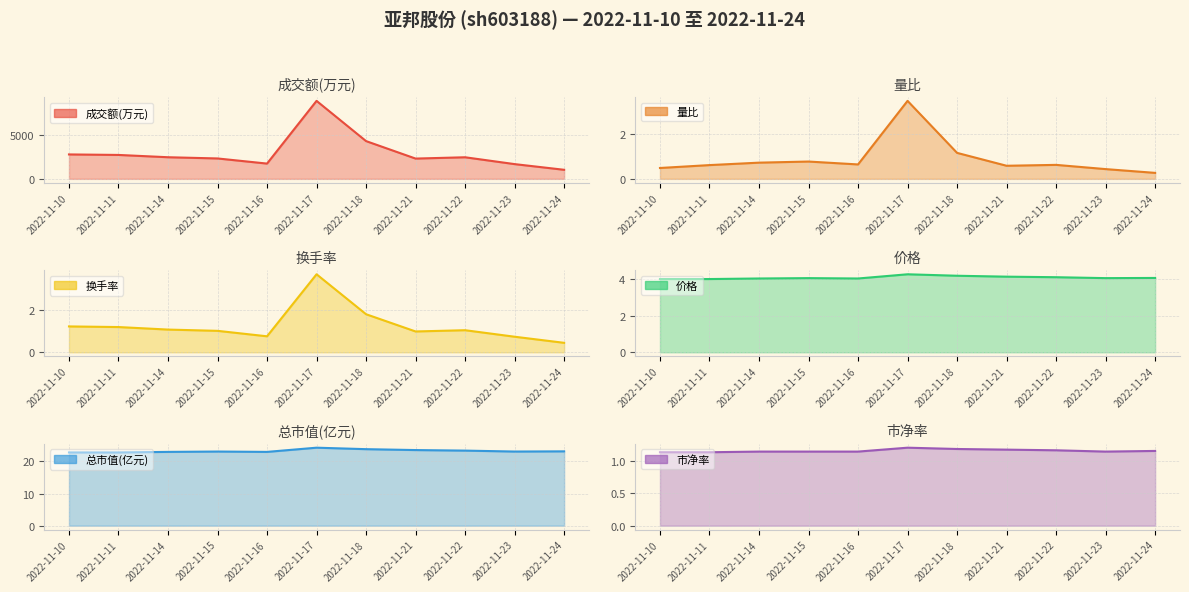

What is the difference between the maximum and minimum values in the 换手率 series?

3.3